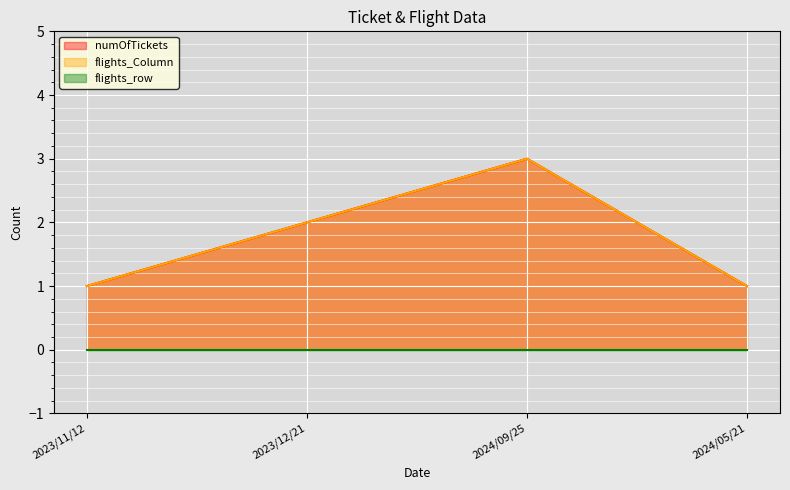

How many data points in numOfTickets are less than 2?

2